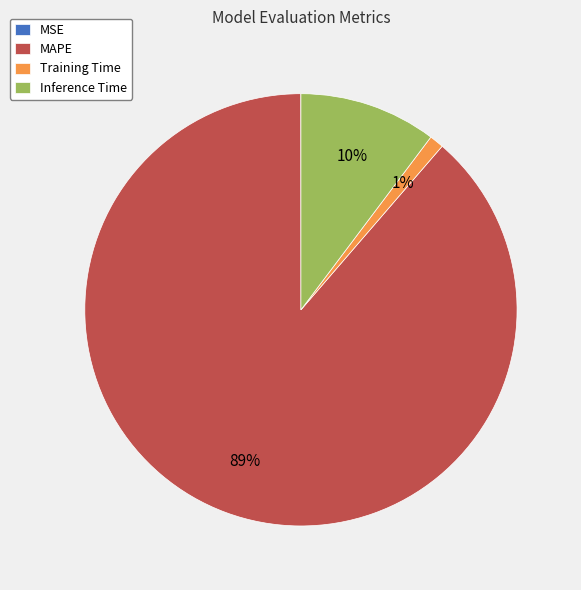

Which slice represents more than half of the pie?

MAPE